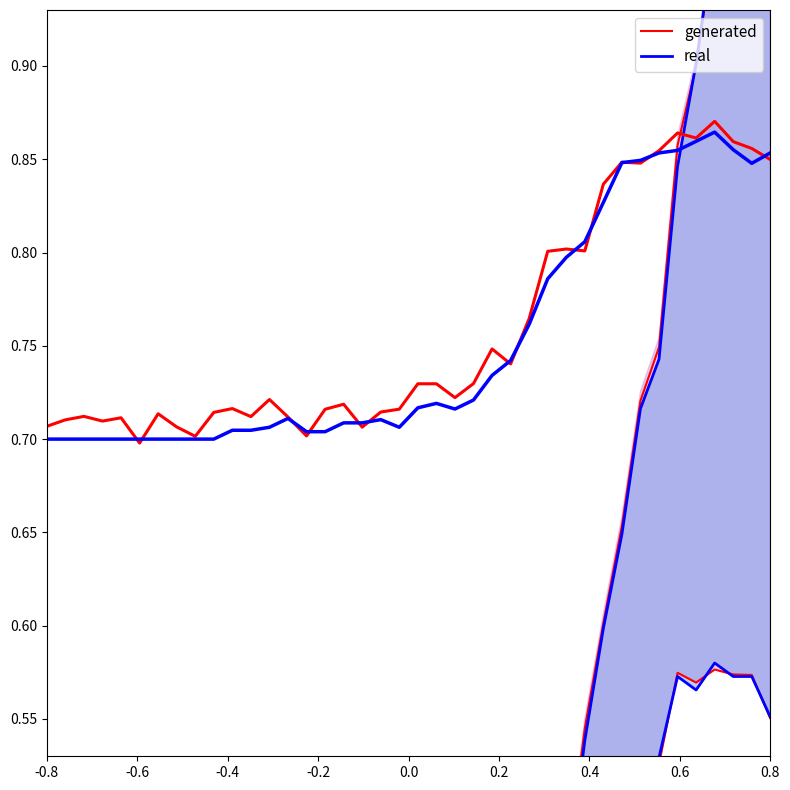

Which series changed the most between 12 and 23?

generated